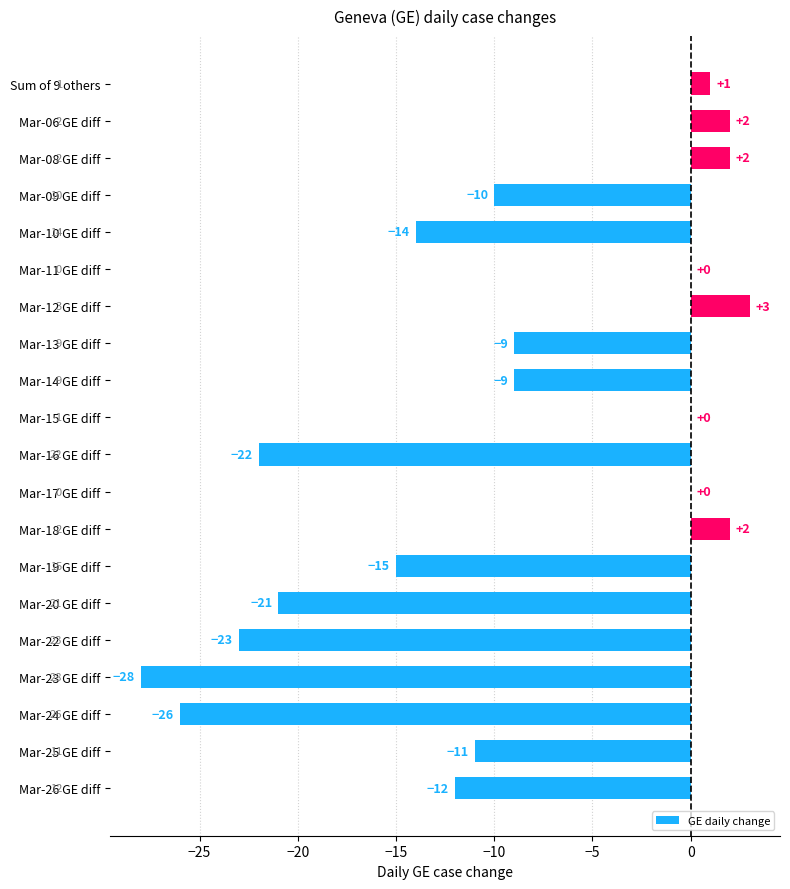

What is the maximum value shown in the chart?

3